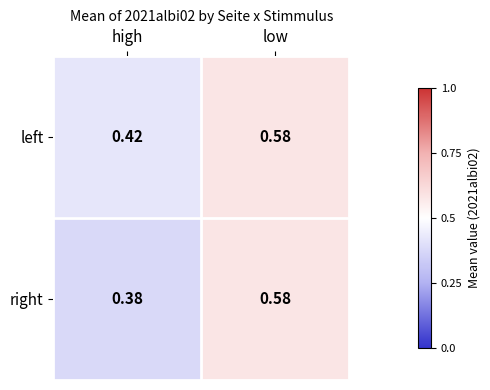

Which series has the largest range (max minus min)?

right